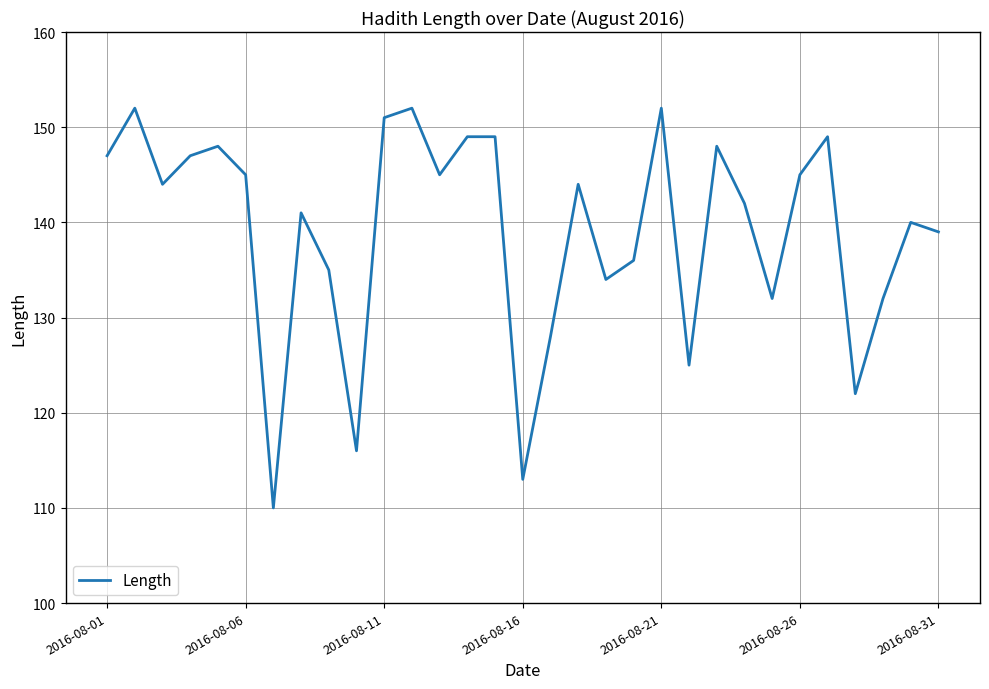

What is the smallest value displayed?

110